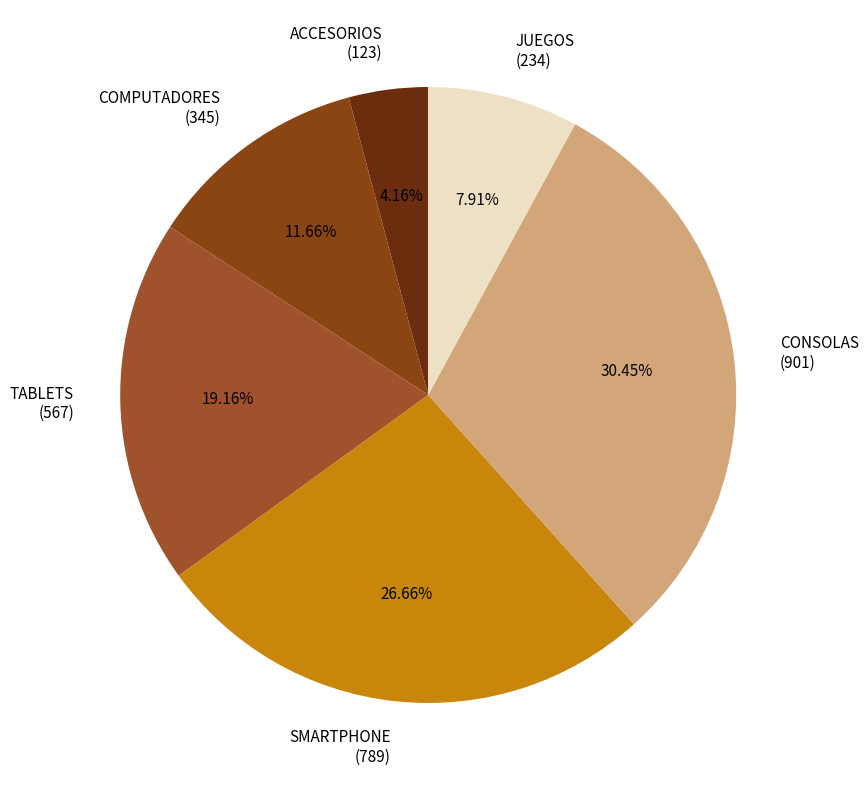

Is JUEGOS the majority of the pie?

No